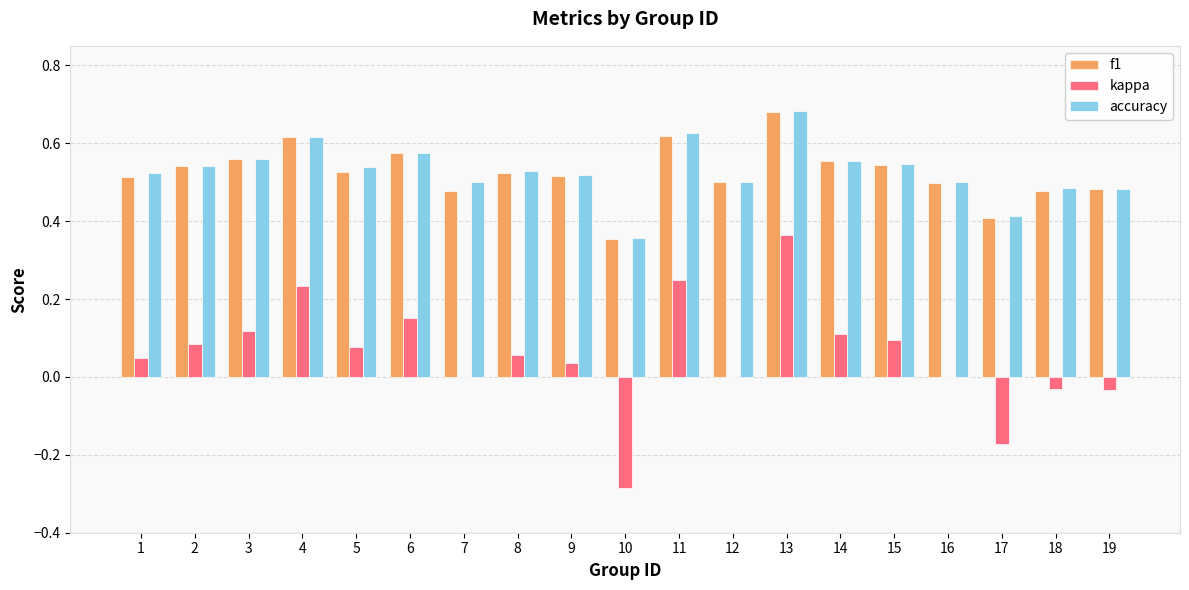

Which category has the highest value across all series?

13